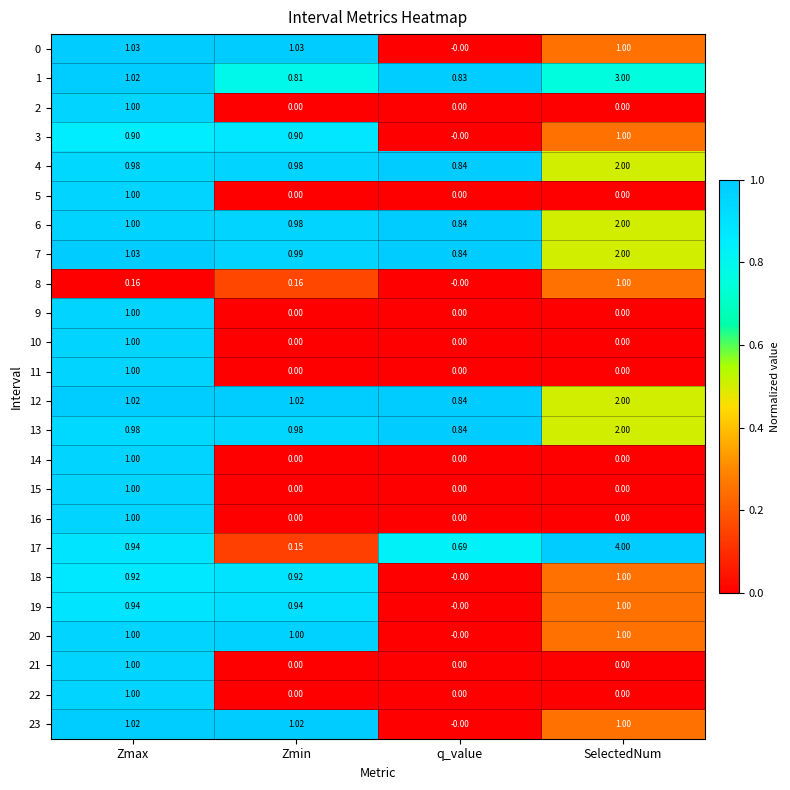

At which category does the chart reach its peak across all series?

SelectedNum